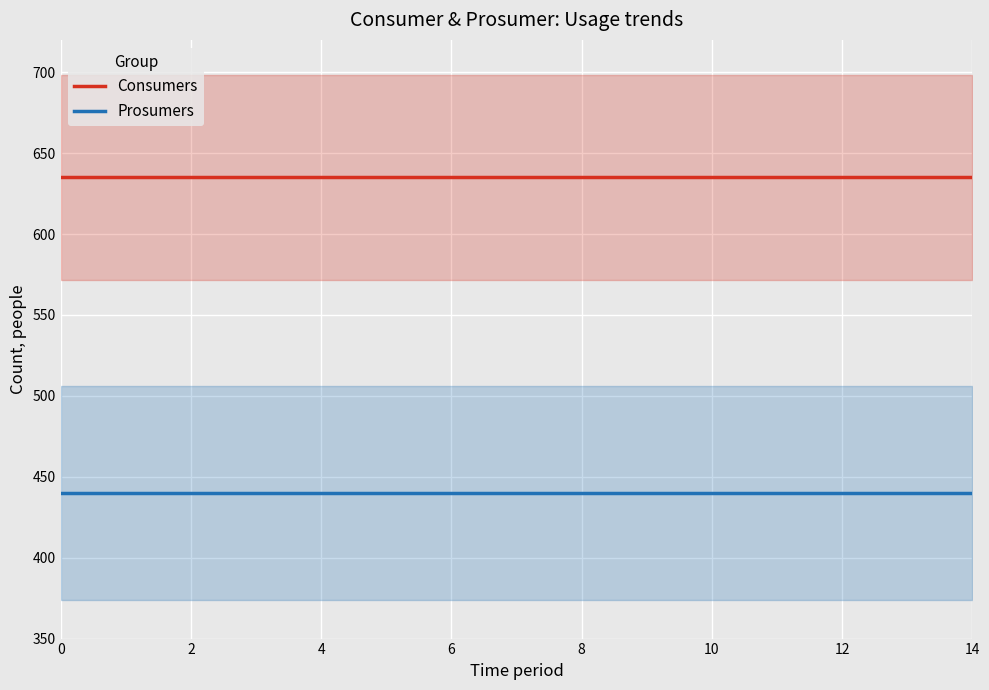

The value of Consumers at 0 is 1033. True or false?

False